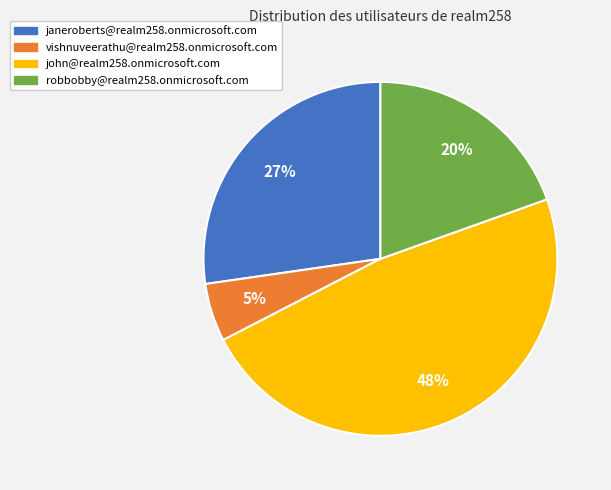

How many slices are in this pie chart?

4